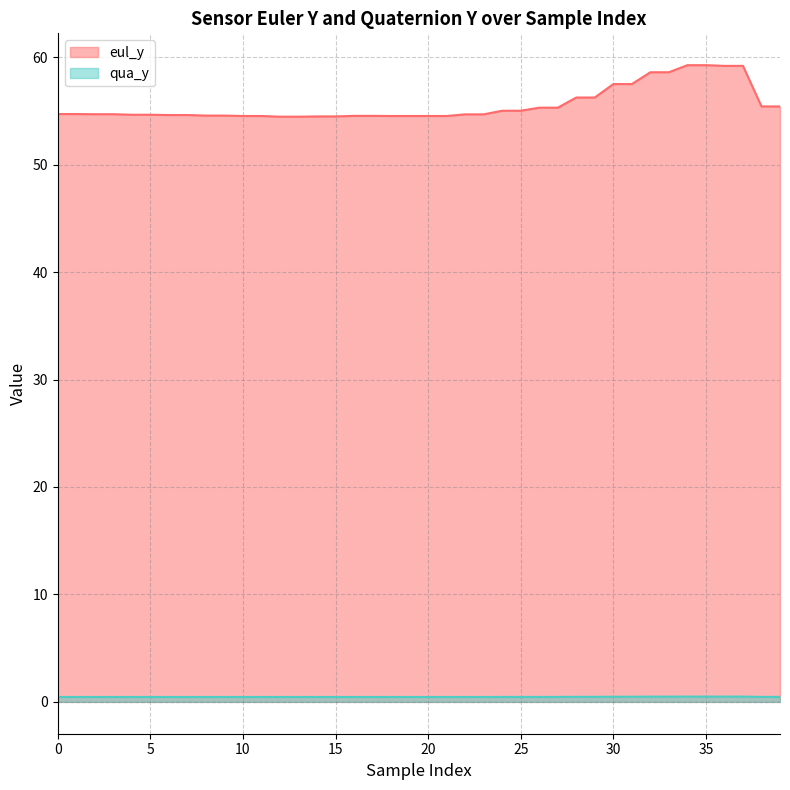

Count the number of categories in the chart.

40